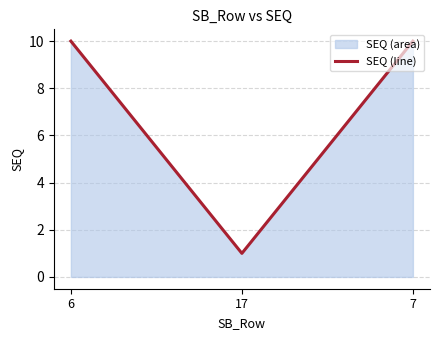

Does the chart display data point markers on the line(s)?

No